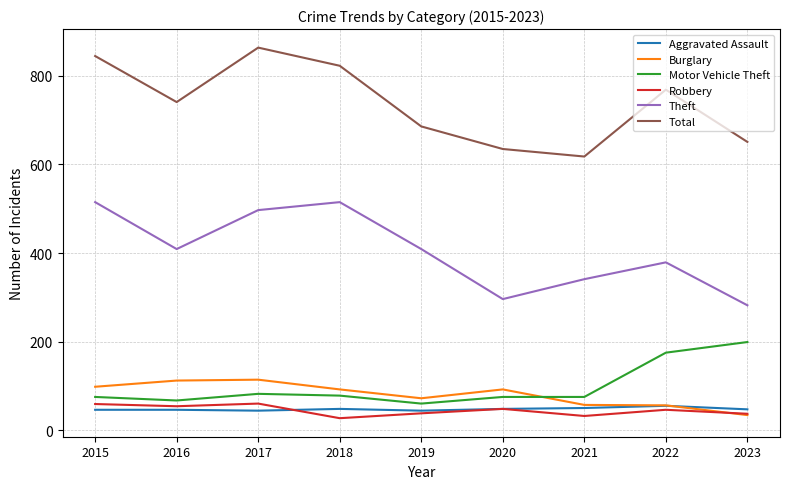

At 2017, list the series in order from smallest to largest.

Aggravated Assault, Robbery, Motor Vehicle Theft, Burglary, Theft, Total